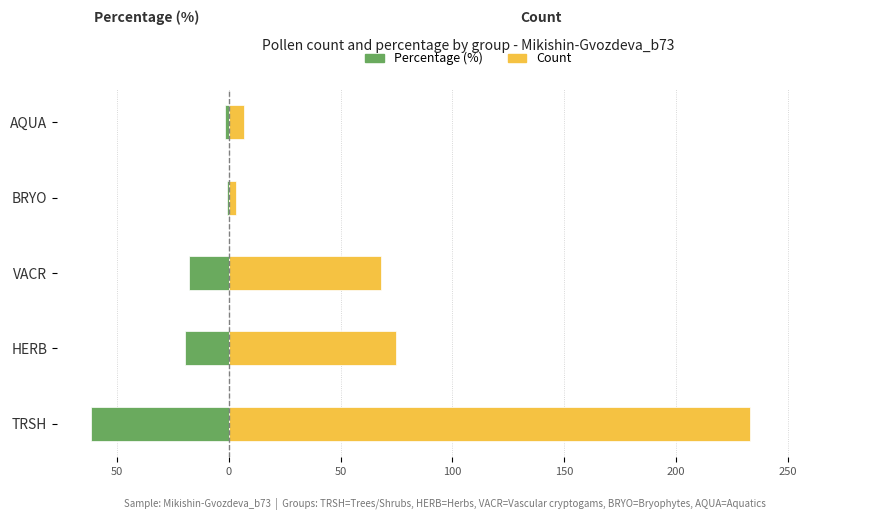

What is the value of the Percentage (%) bar at the 2nd from the left?

-19.8